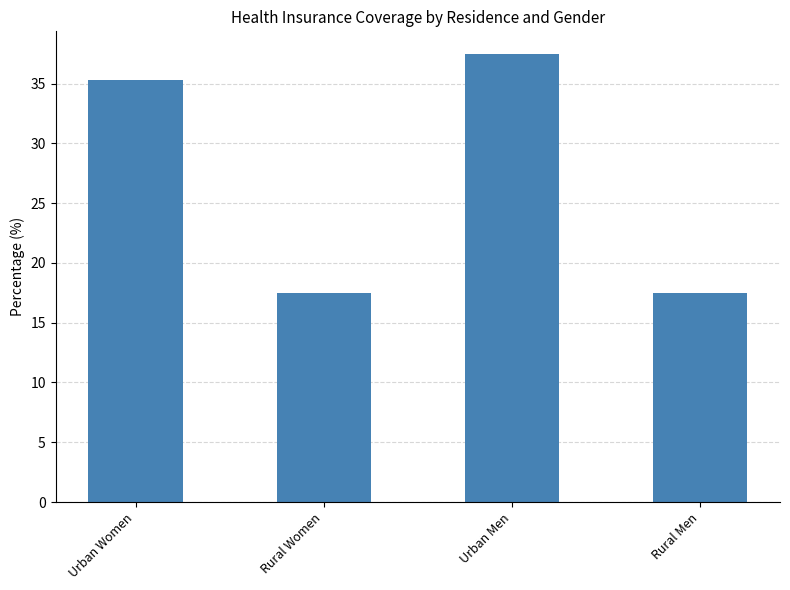

What is the difference between the maximum and minimum values?

20.0